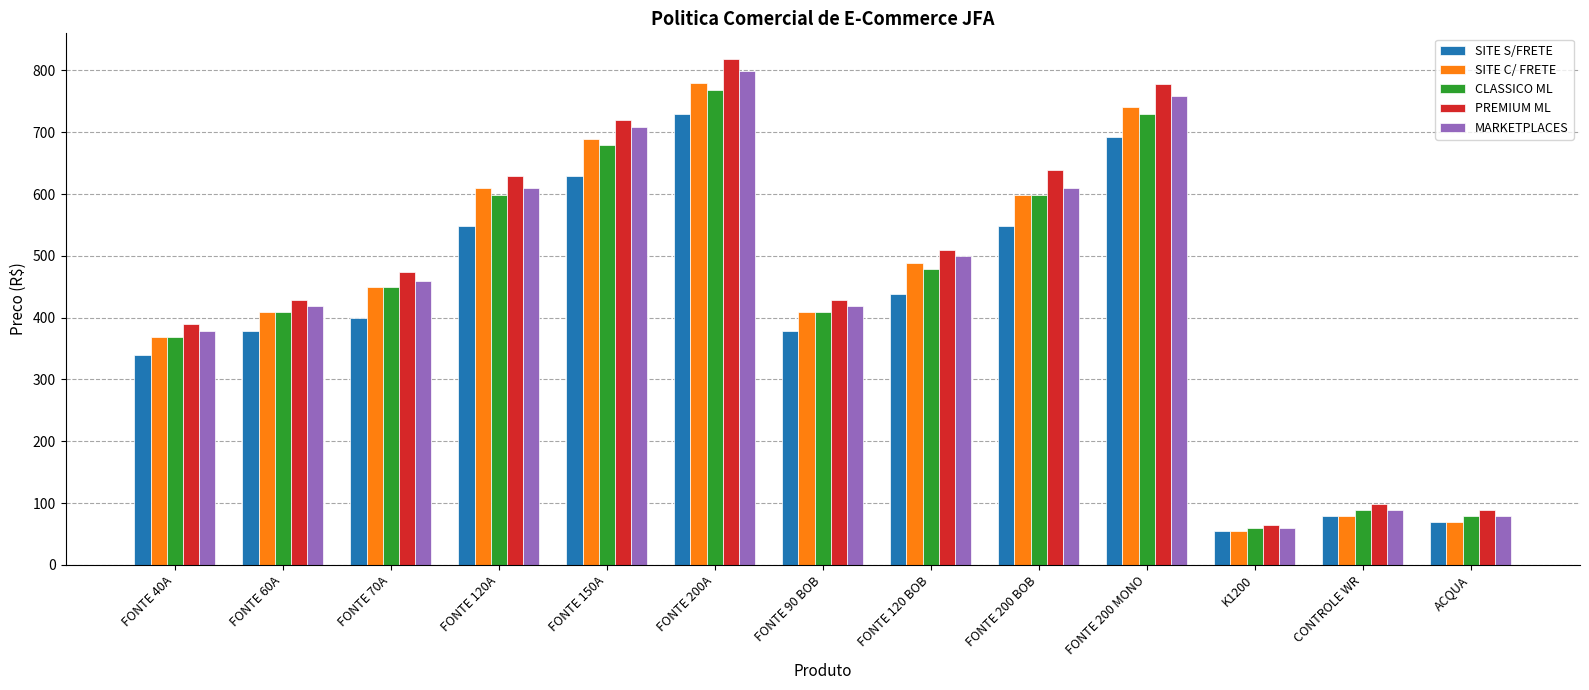

What is the label of the 7th bar from the left?

FONTE 90 BOB